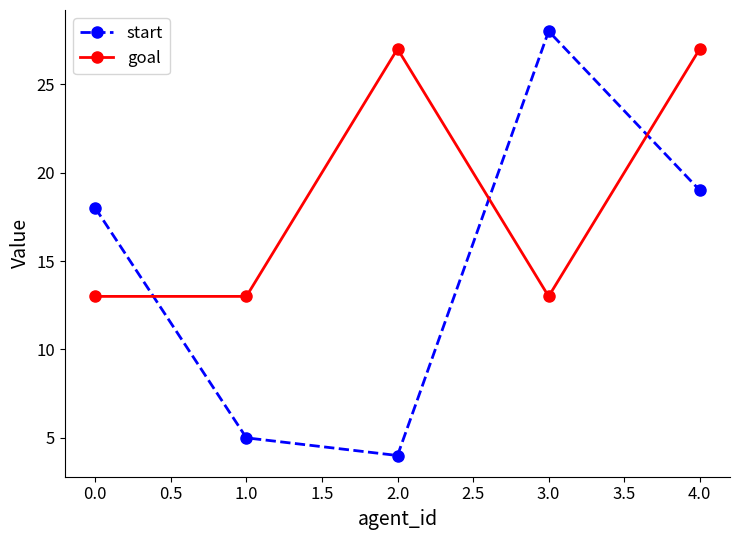

List the series in order of their overall mean, lowest first.

start, goal